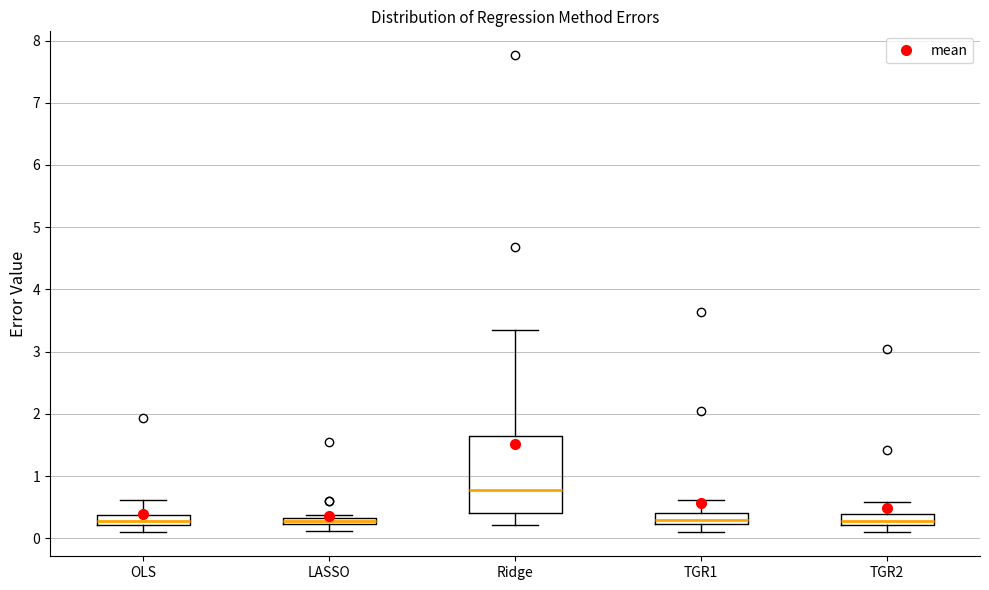

Where is the upper edge of the box for OLS on the y-axis? The values are not printed on the chart, so give them approximately, as read against the axis.

0.4